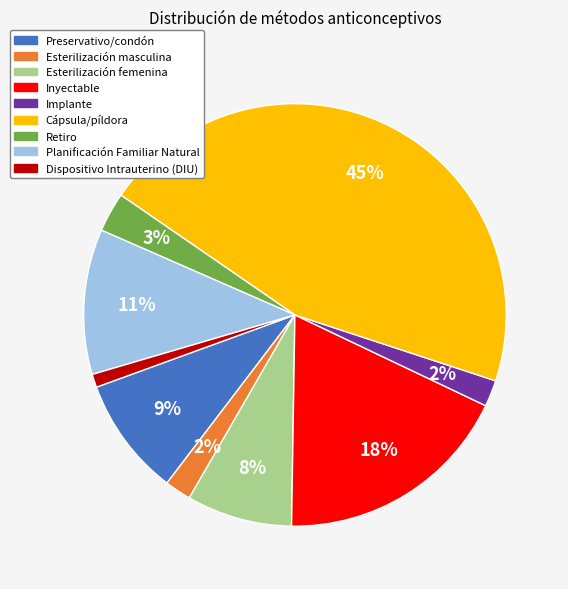

Is it true that Preservativo/condón is 21% of the pie?

False